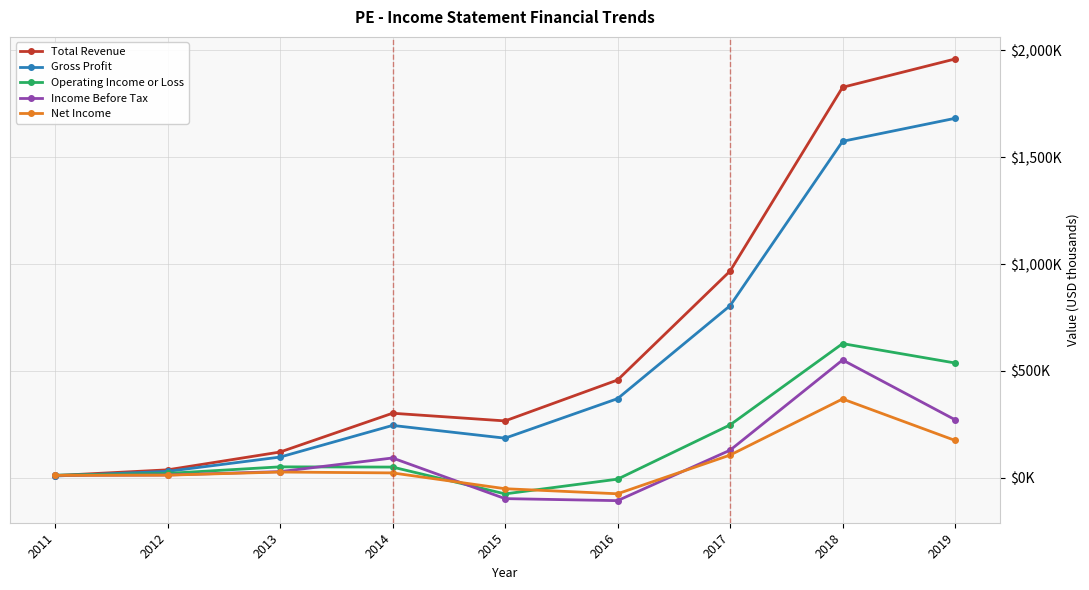

List the labels in order of Operating Income or Loss value, smallest first.

2015, 2016, 2011, 2012, 2014, 2013, 2017, 2019, 2018